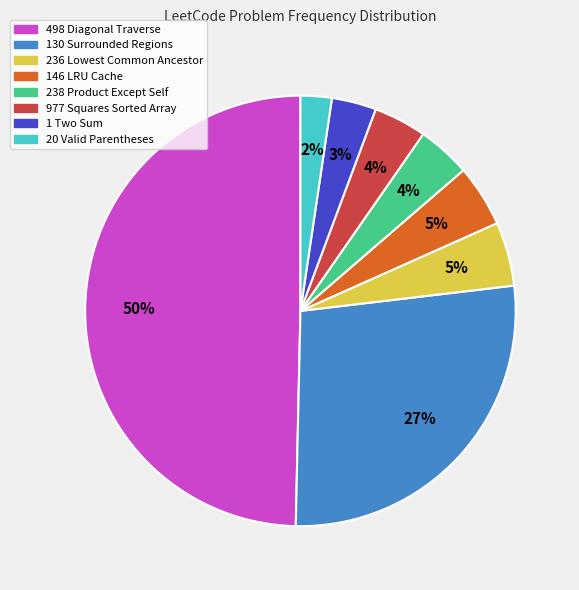

To the nearest percent, what percentage of the pie is 146 LRU Cache?

5%